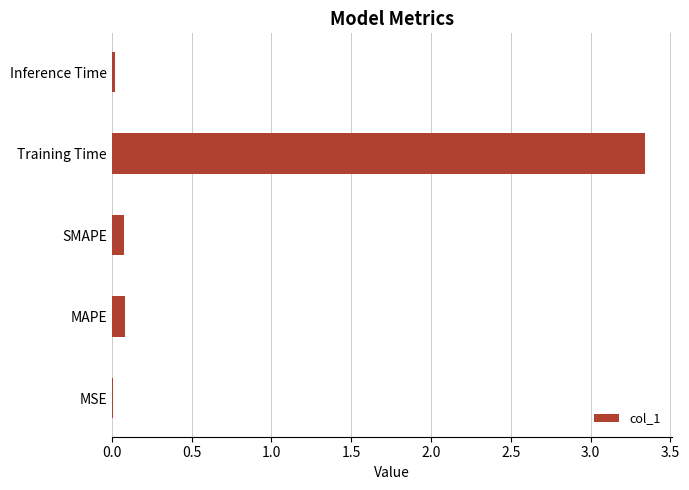

Does the chart contain stacked bars?

No